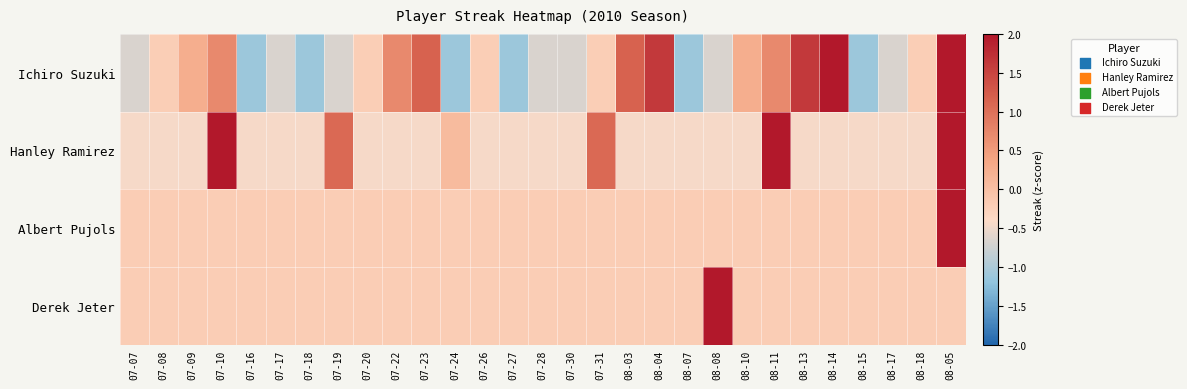

Reading left to right, what are all the values shown in this chart?

Ichiro Suzuki: 07-07=-0.7	07-08=-0.2	07-09=0.3	07-10=0.7	07-16=-1.1	07-17=-0.7	07-18=-1.1	07-19=-0.7	07-20=-0.2	07-22=0.7	07-23=1.2	07-24=-1.1	07-26=-0.2	07-27=-1.1	07-28=-0.7	07-30=-0.7	07-31=-0.2	08-03=1.2	08-04=1.6	08-07=-1.1	08-08=-0.7	08-10=0.3	08-11=0.7	08-13=1.6	08-14=2.1	08-15=-1.1	08-17=-0.7	08-18=-0.2	08-05=2.1
Hanley Ramirez: 07-07=-0.4	07-08=-0.4	07-09=-0.4	07-10=2.1	07-16=-0.4	07-17=-0.4	07-18=-0.4	07-19=1.1	07-20=-0.4	07-22=-0.4	07-23=-0.4	07-24=0.1	07-26=-0.4	07-27=-0.4	07-28=-0.4	07-30=-0.4	07-31=1.1	08-03=-0.4	08-04=-0.4	08-07=-0.4	08-08=-0.4	08-10=-0.4	08-11=2.1	08-13=-0.4	08-14=-0.4	08-15=-0.4	08-17=-0.4	08-18=-0.4	08-05=3.6
Albert Pujols: 07-07=-0.2	07-08=-0.2	07-09=-0.2	07-10=-0.2	07-16=-0.2	07-17=-0.2	07-18=-0.2	07-19=-0.2	07-20=-0.2	07-22=-0.2	07-23=-0.2	07-24=-0.2	07-26=-0.2	07-27=-0.2	07-28=-0.2	07-30=-0.2	07-31=-0.2	08-03=-0.2	08-04=-0.2	08-07=-0.2	08-08=-0.2	08-10=-0.2	08-11=-0.2	08-13=-0.2	08-14=-0.2	08-15=-0.2	08-17=-0.2	08-18=-0.2	08-05=5.3
Derek Jeter: 07-07=-0.2	07-08=-0.2	07-09=-0.2	07-10=-0.2	07-16=-0.2	07-17=-0.2	07-18=-0.2	07-19=-0.2	07-20=-0.2	07-22=-0.2	07-23=-0.2	07-24=-0.2	07-26=-0.2	07-27=-0.2	07-28=-0.2	07-30=-0.2	07-31=-0.2	08-03=-0.2	08-04=-0.2	08-07=-0.2	08-08=5.3	08-10=-0.2	08-11=-0.2	08-13=-0.2	08-14=-0.2	08-15=-0.2	08-17=-0.2	08-18=-0.2	08-05=-0.2